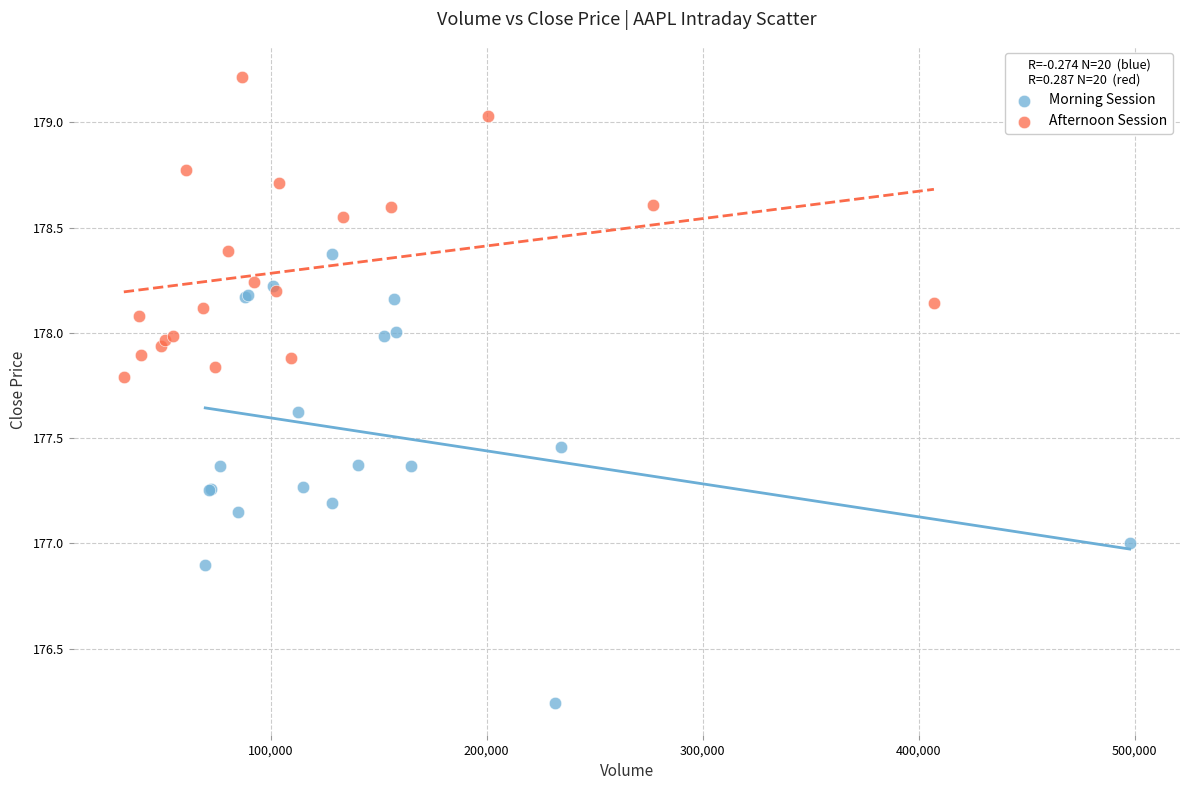

Which series has the largest Y range (max minus min)?

Morning Session